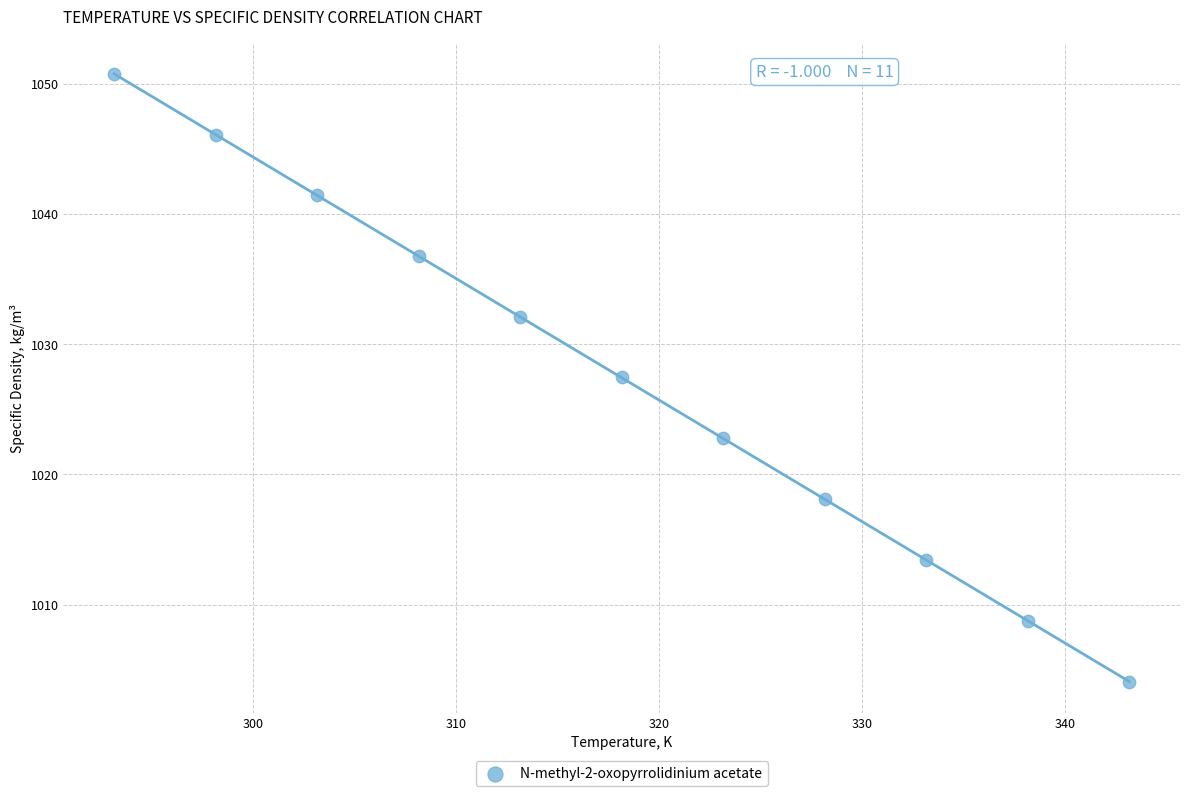

What is the average Y value?

1027.4